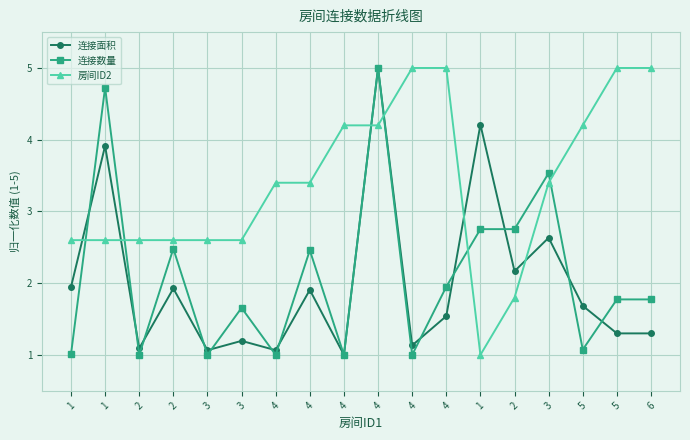

At which label is 连接数量 closest to 3?

1